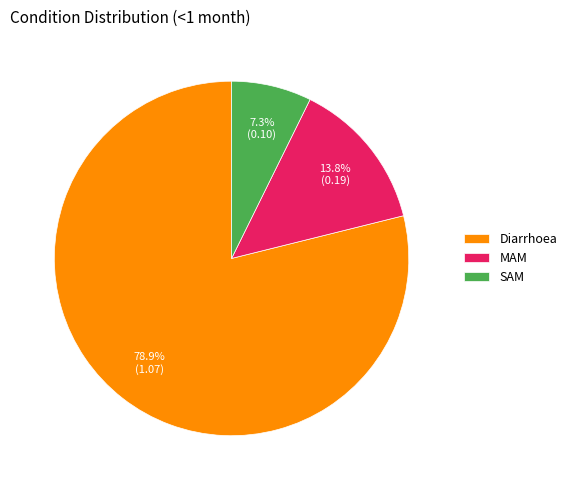

Which category accounts for the majority?

Diarrhoea